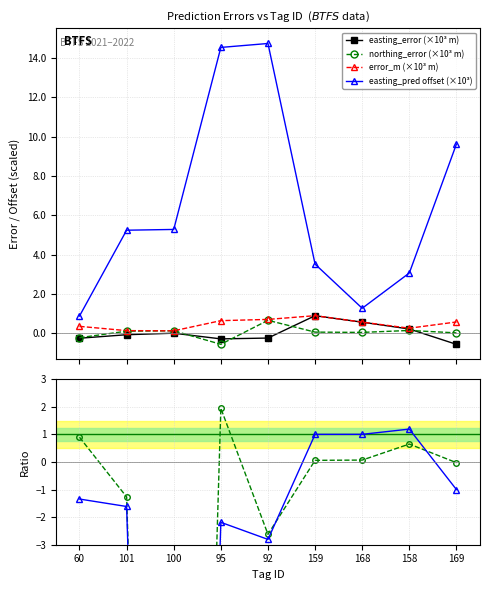

The northing_error (×10³ m) series shows 0.0 at 169. True or false?

False